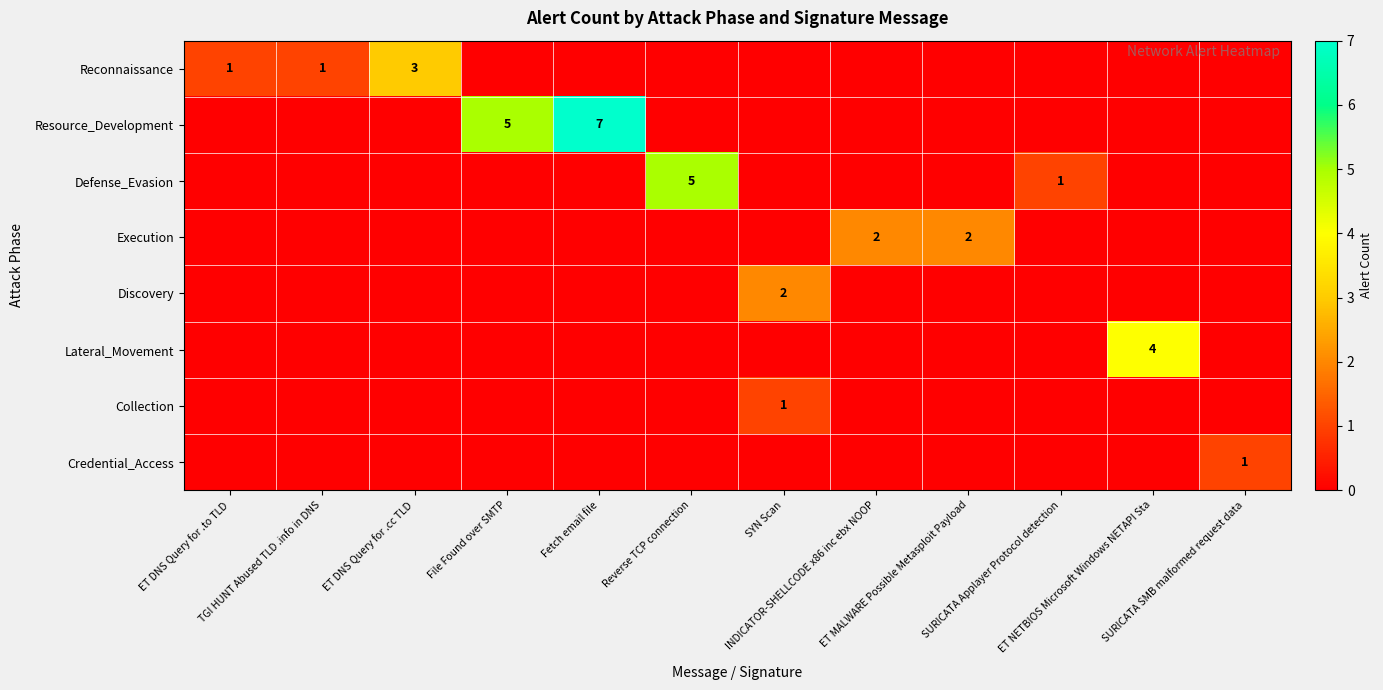

Between ET MALWARE Possible Metasploit Payload and SURICATA Applayer Protocol detection, which series saw the biggest shift?

row_3